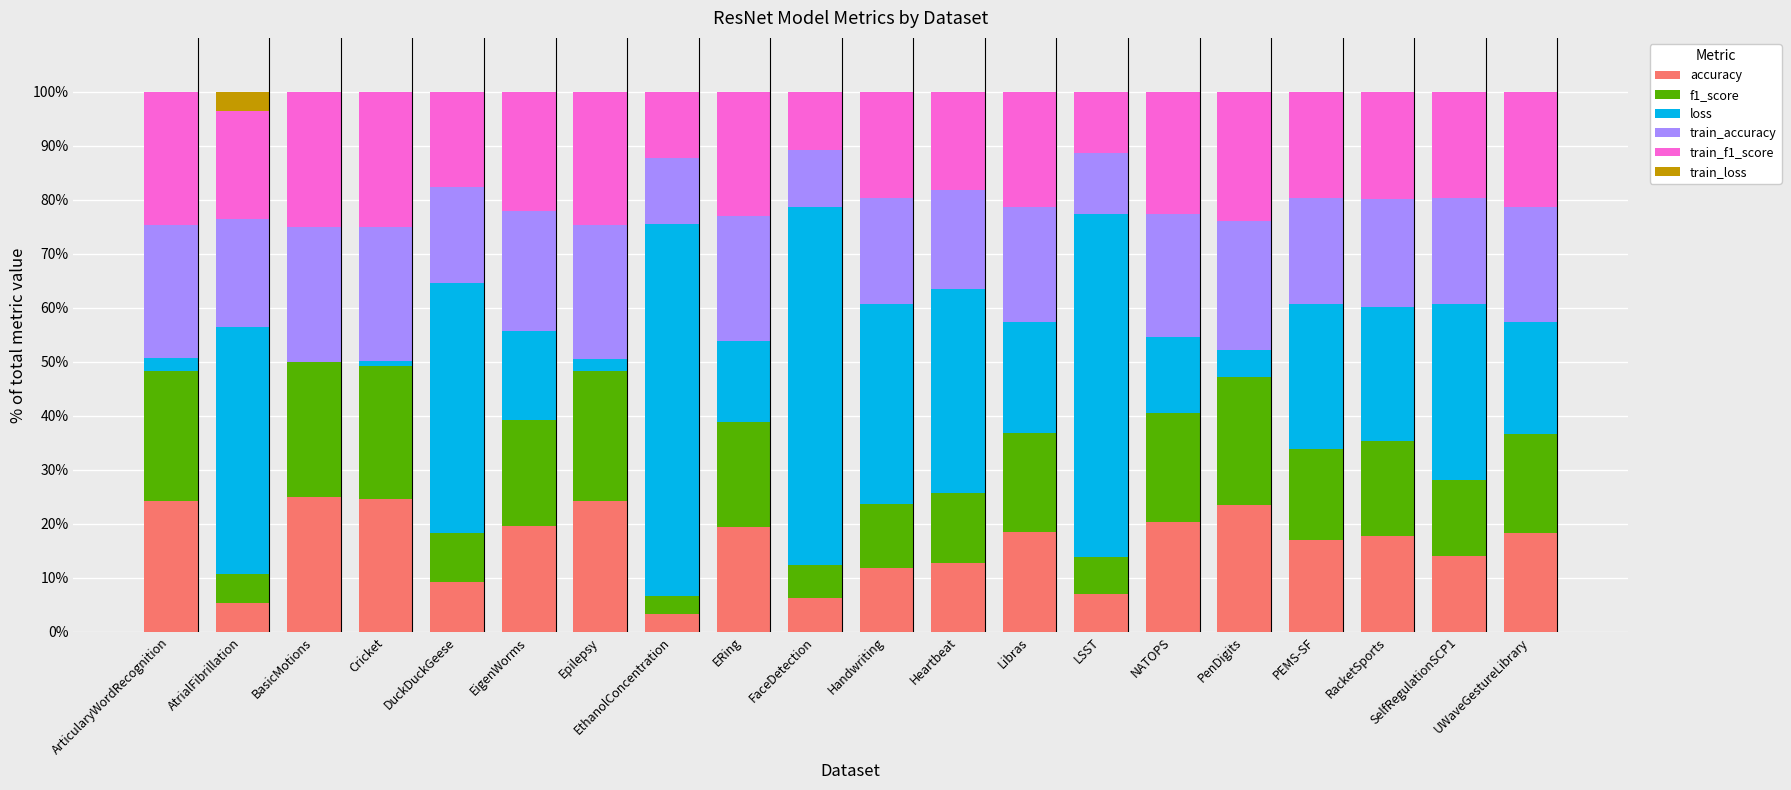

What is the sum of the accuracy values at Epilepsy and AtrialFibrillation?

29.5